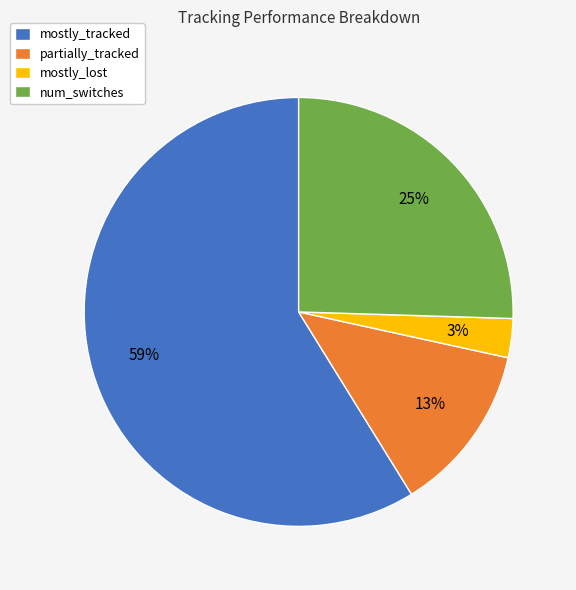

Is there any slice that represents more than half of the pie?

Yes